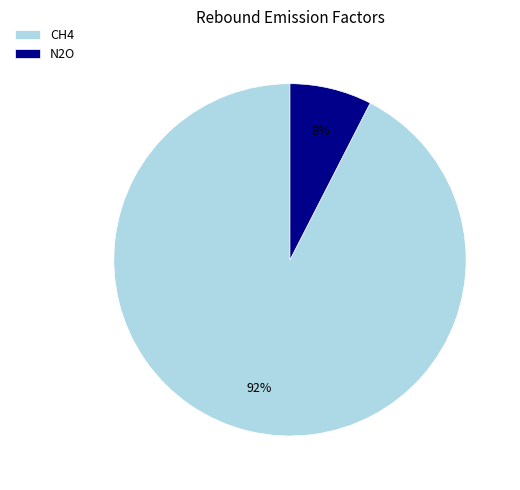

Which slice is the largest?

CH4